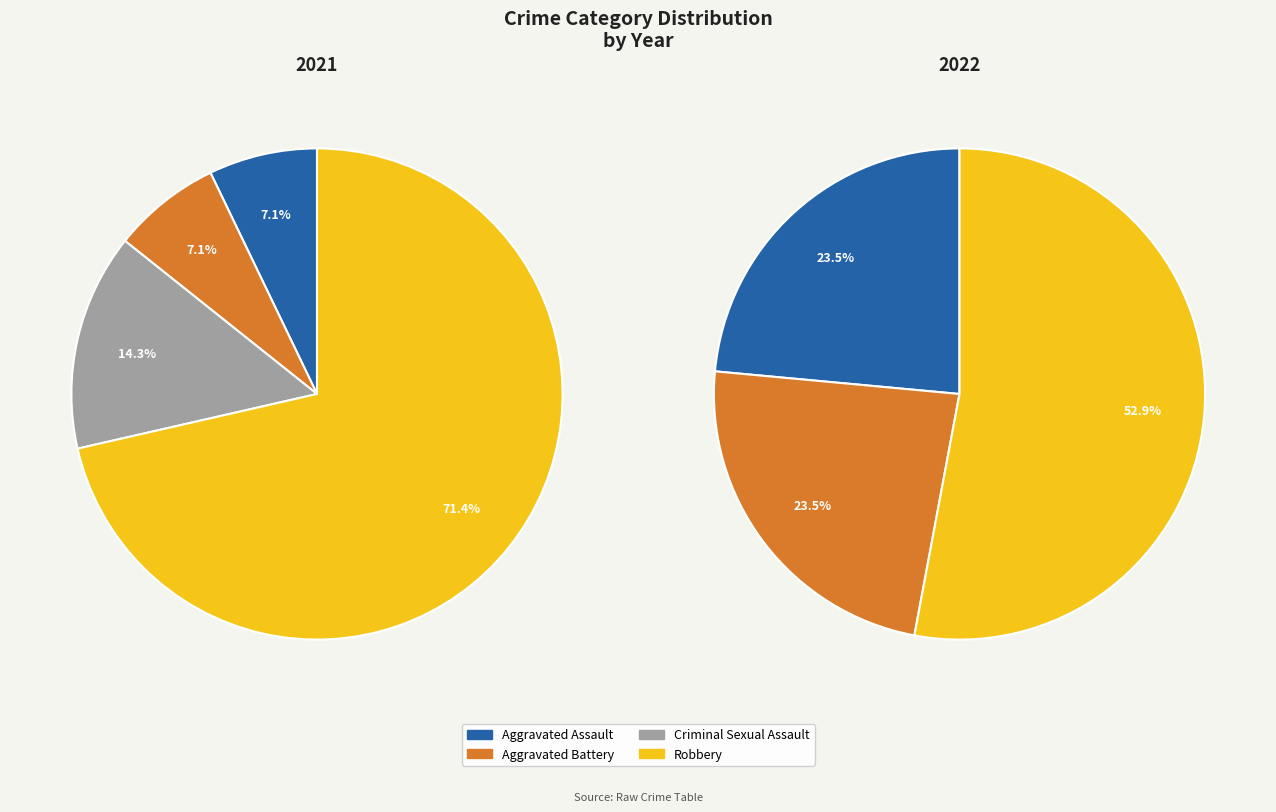

To the nearest percent, what is the combined percentage of Criminal Sexual Assault and Aggravated Battery?

24%